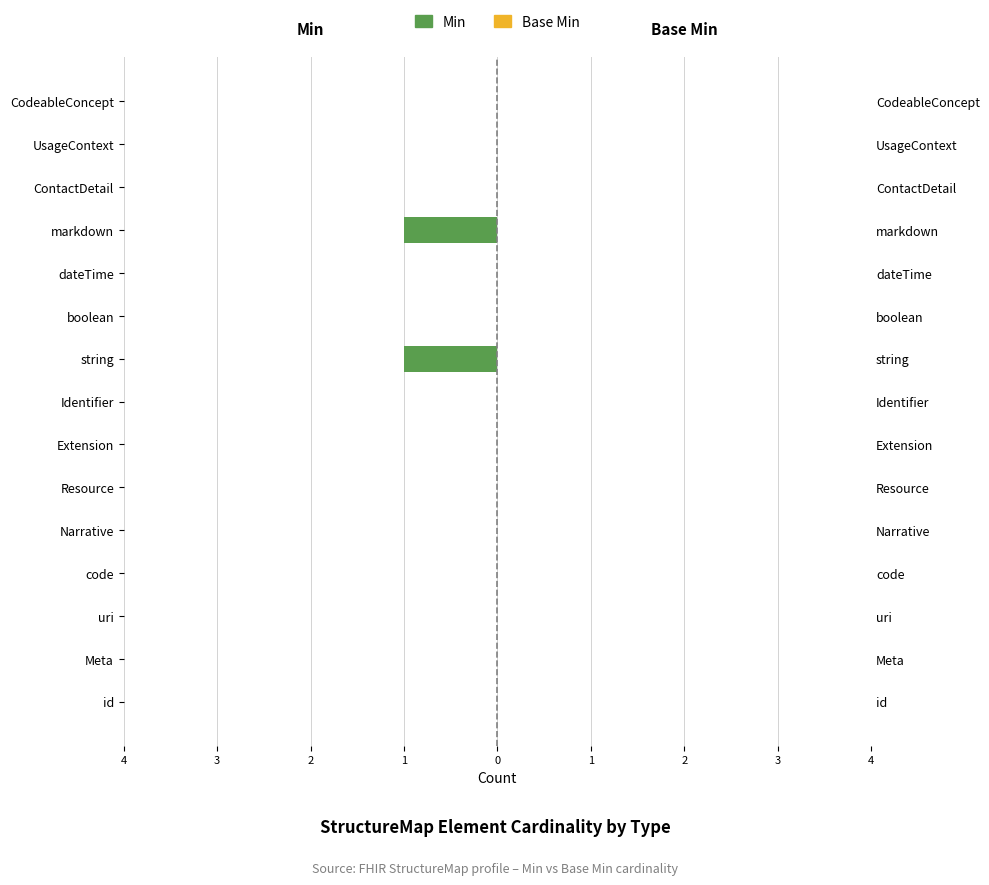

The Min series shows -0.6 at ContactDetail. True or false?

False